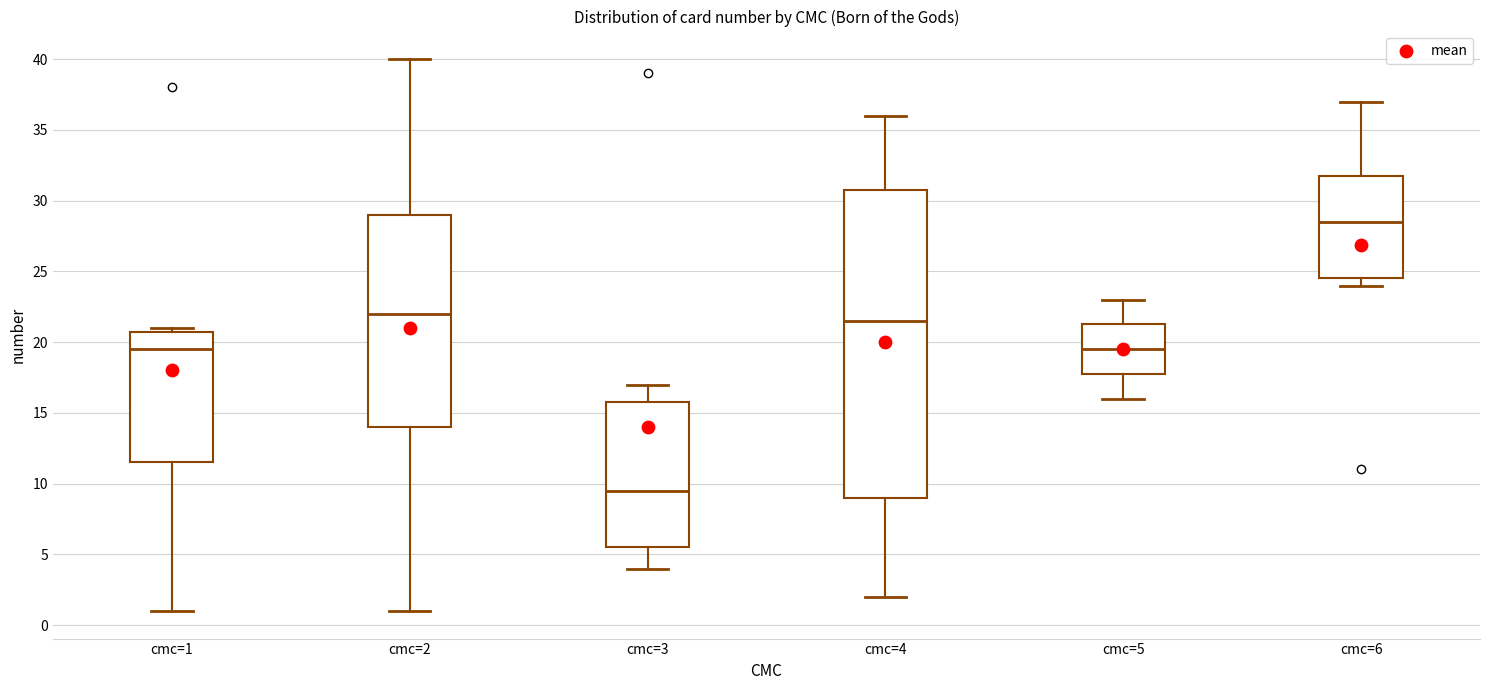

Which box is the tallest, from its lower edge to its upper edge?

cmc=4